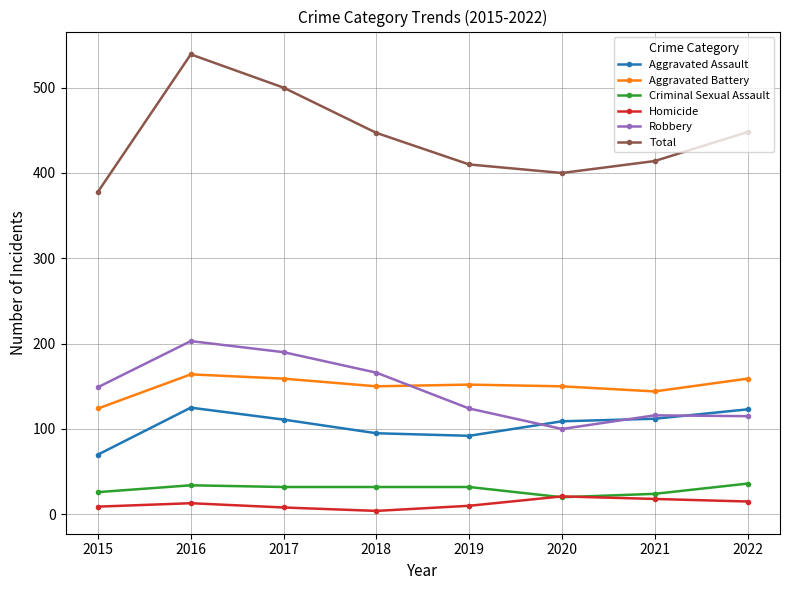

What is the spread (max minus min) of values at 2016?

526